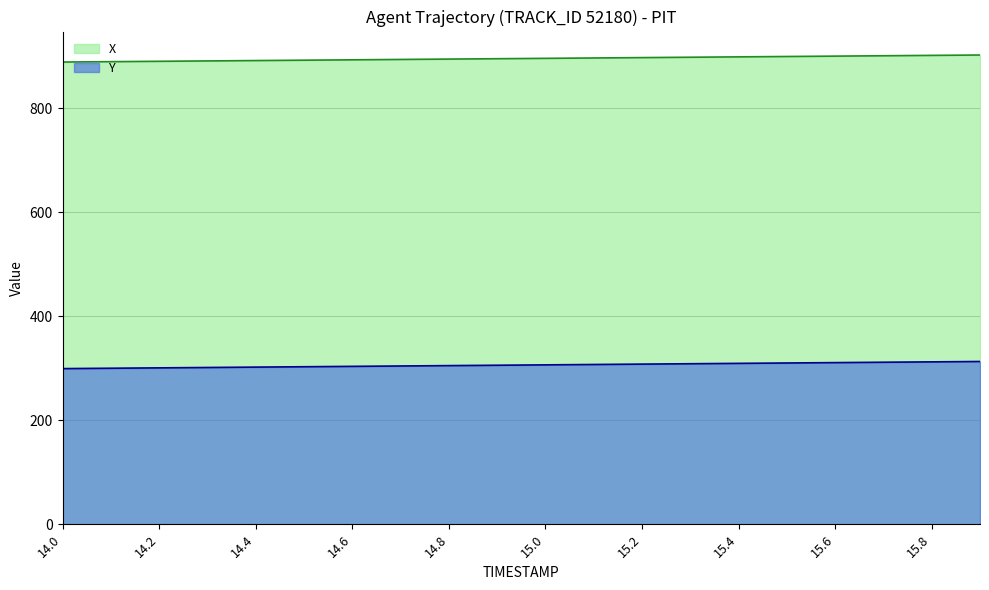

Rank the series at 15.0 from lowest to highest value.

Y, X